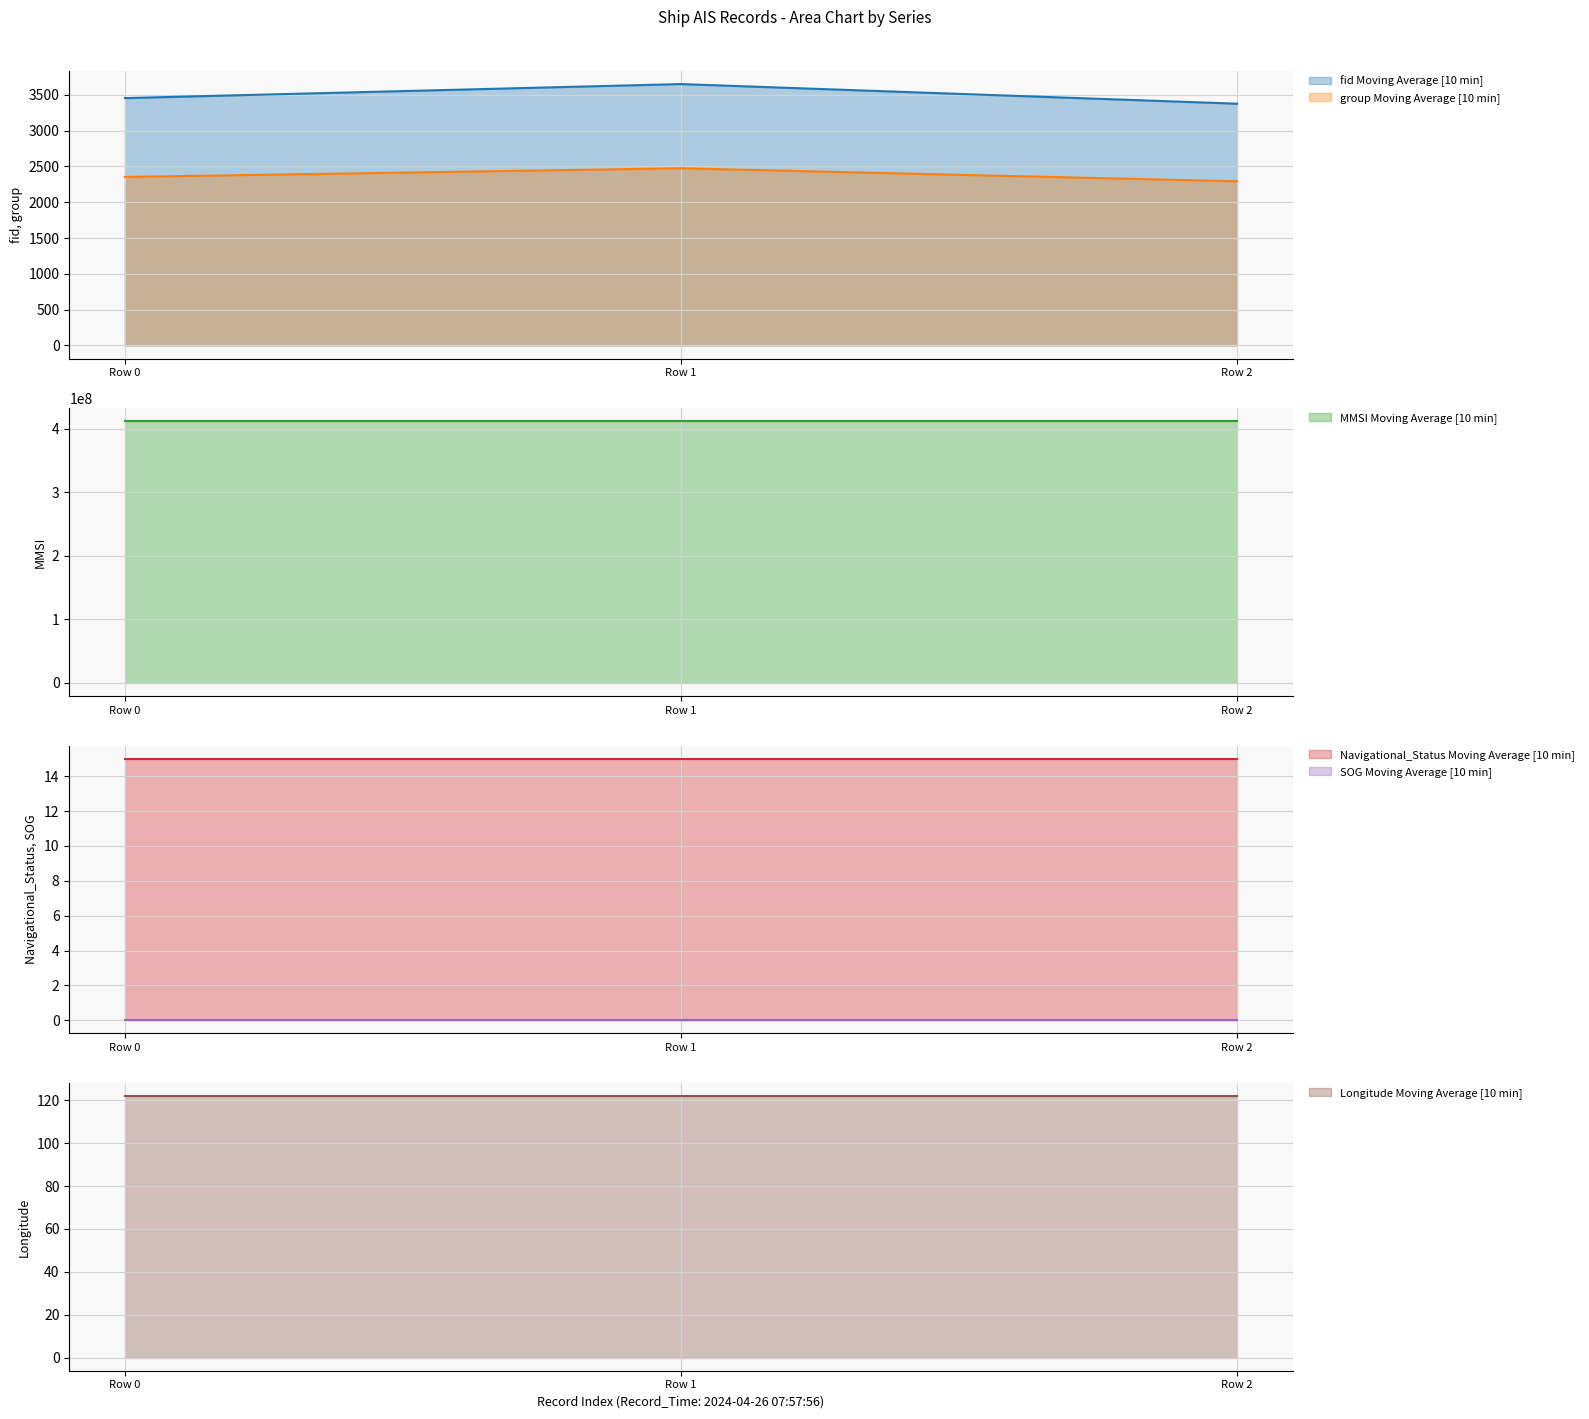

Where does the fid series first go above 3454?

2024-04-26 07:57:56 (fid=3650)